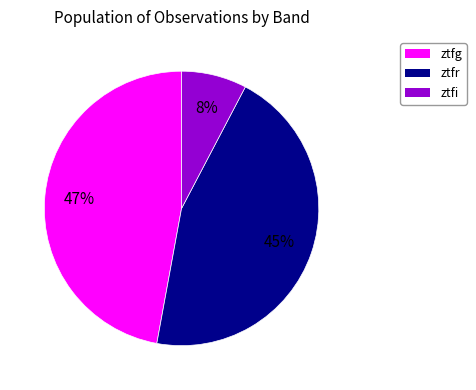

To the nearest percent, what is the difference between the largest and smallest slice percentages?

39%